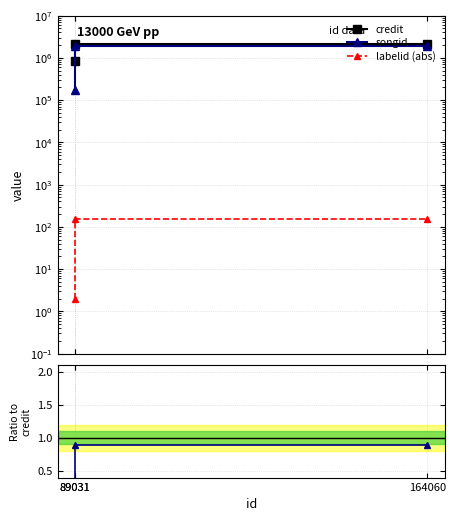

At which label does credit reach its peak?

89031